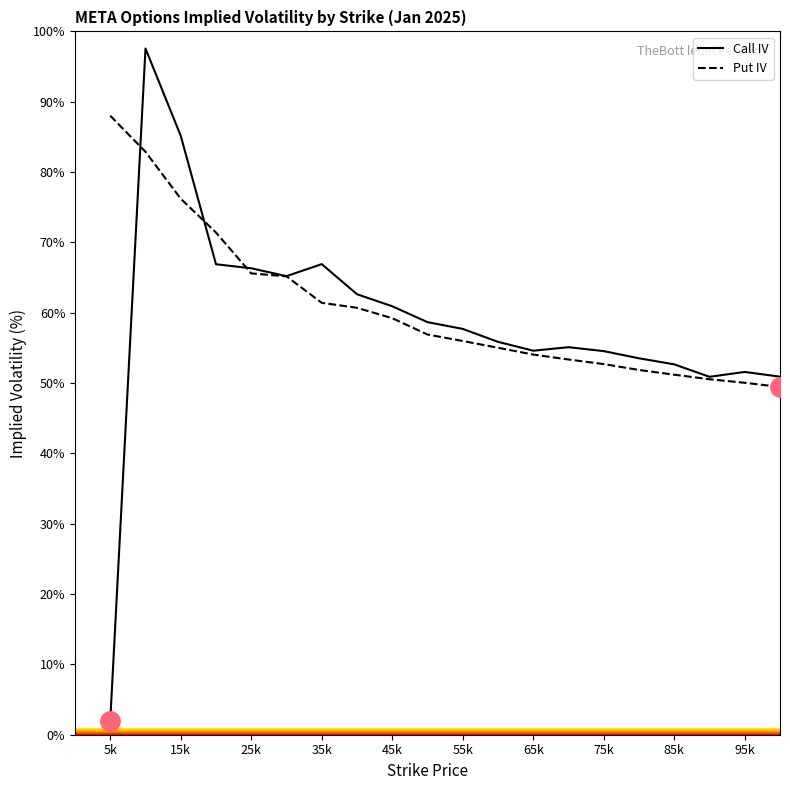

In Call IV, how many points are lower than both neighbors (excluding endpoints)?

3